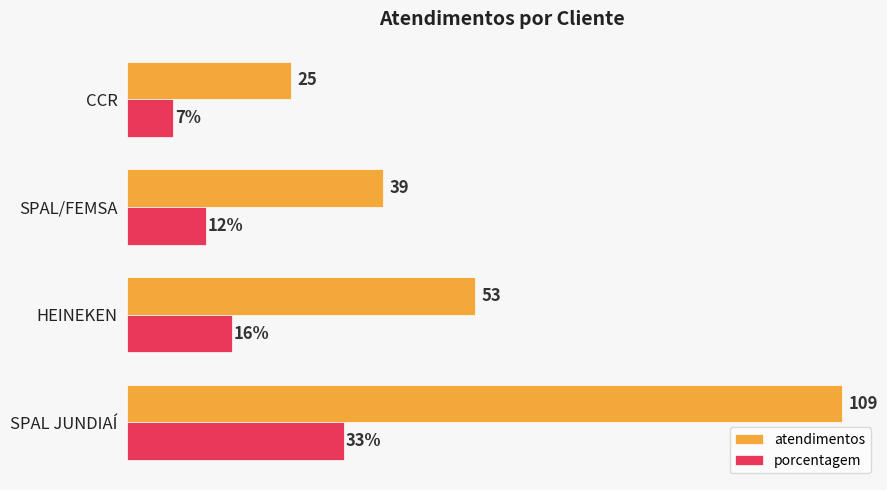

Which series has the widest spread of values?

atendimentos